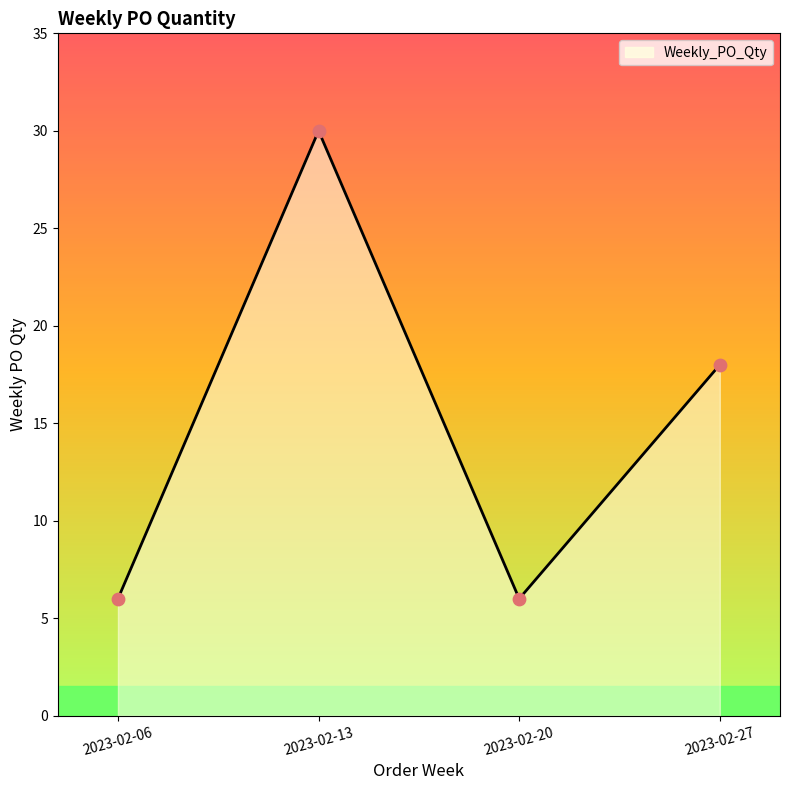

Between 2023-02-27 and 2023-02-13, which is larger?

2023-02-13